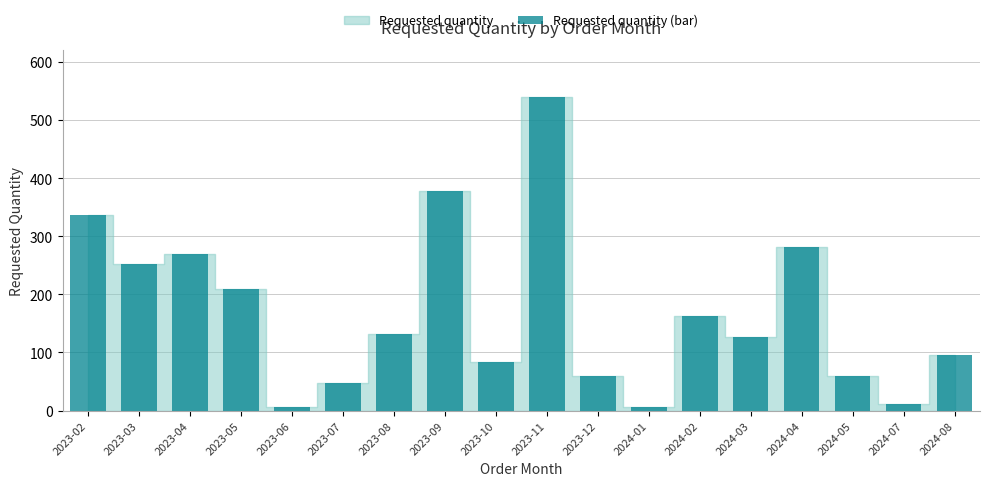

Does the chart contain stacked bars?

No